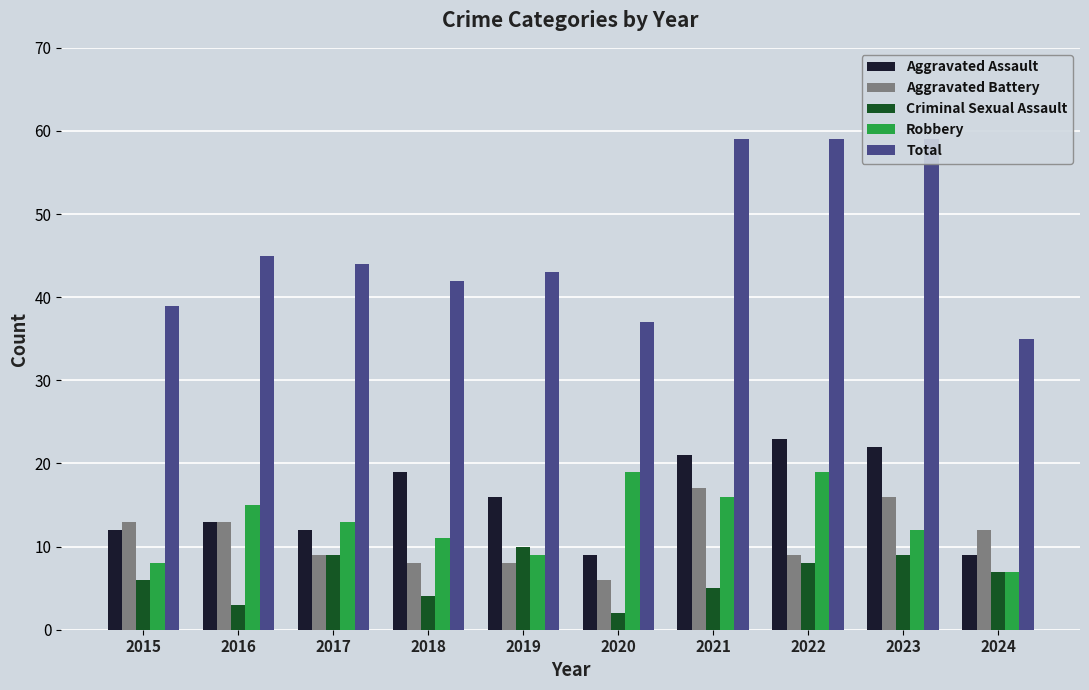

The Aggravated Assault series shows 5 at 2018. True or false?

False